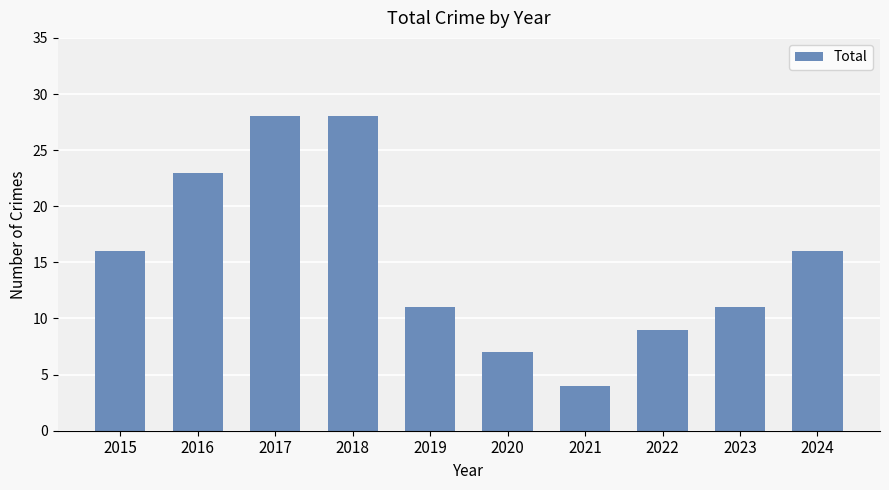

Reading left to right, extract all data points from this chart.

2015=16	2016=23	2017=28	2018=28	2019=11	2020=7	2021=4	2022=9	2023=11	2024=16